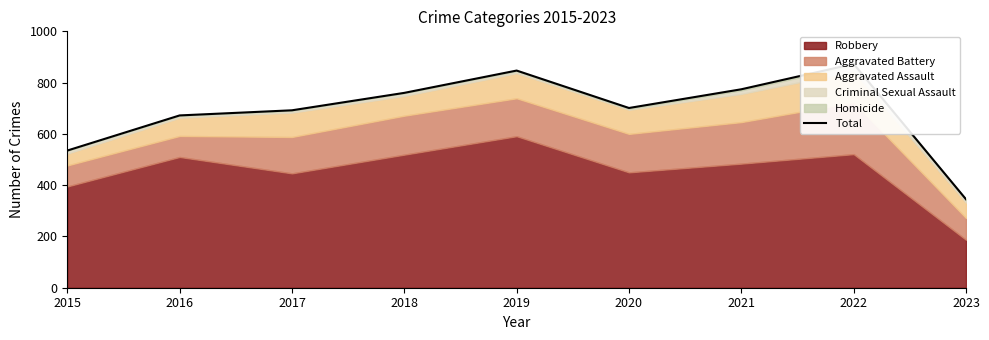

True or false: there are more than 1 points higher than both neighbors.

True